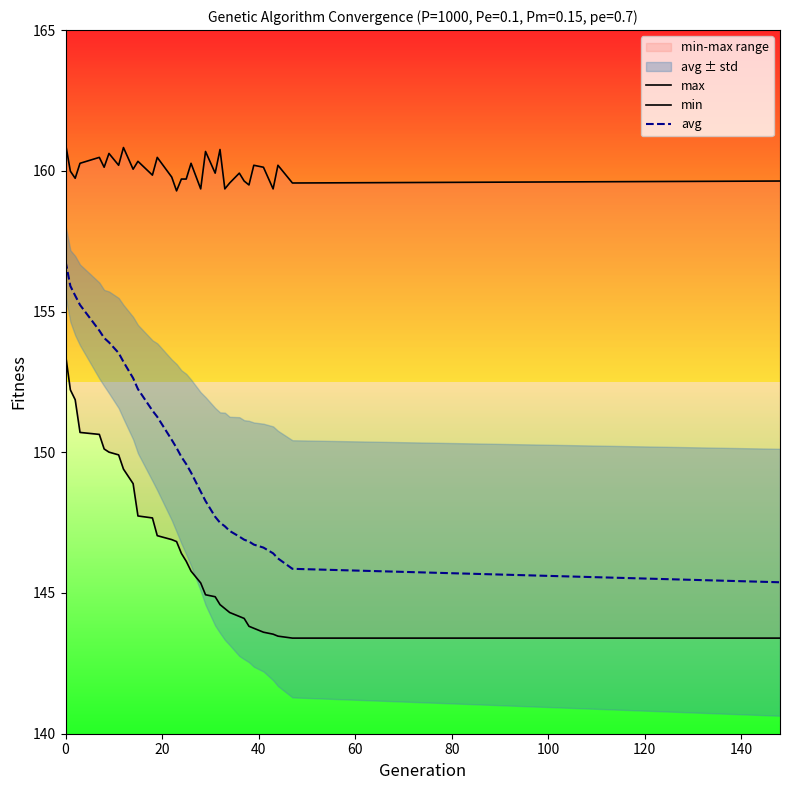

True or false: avg has a value of 72.9 at 19.

False